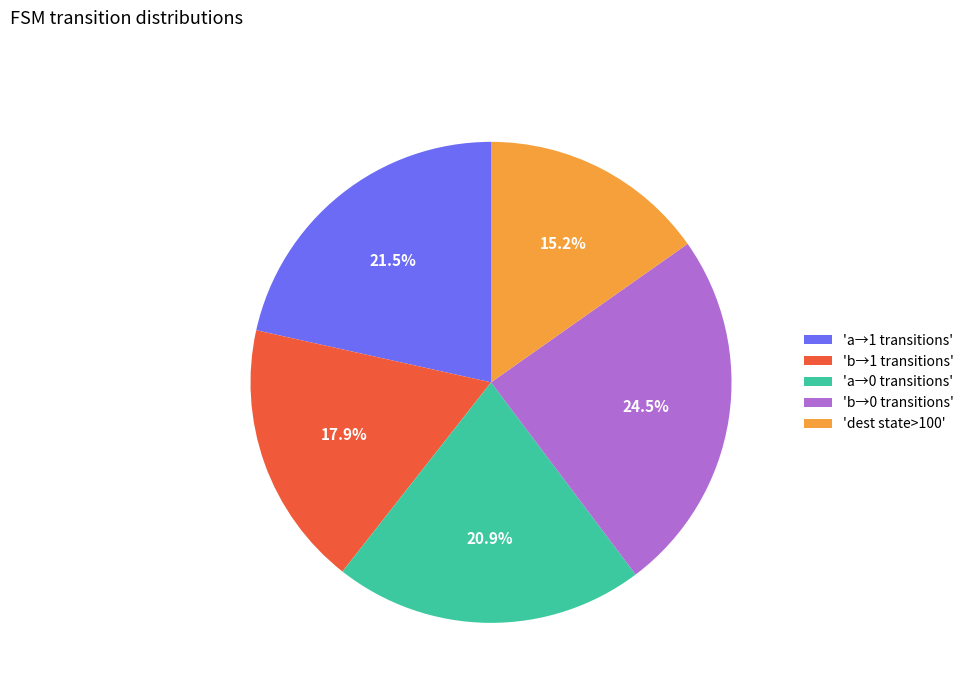

Does any single category account for the majority?

No